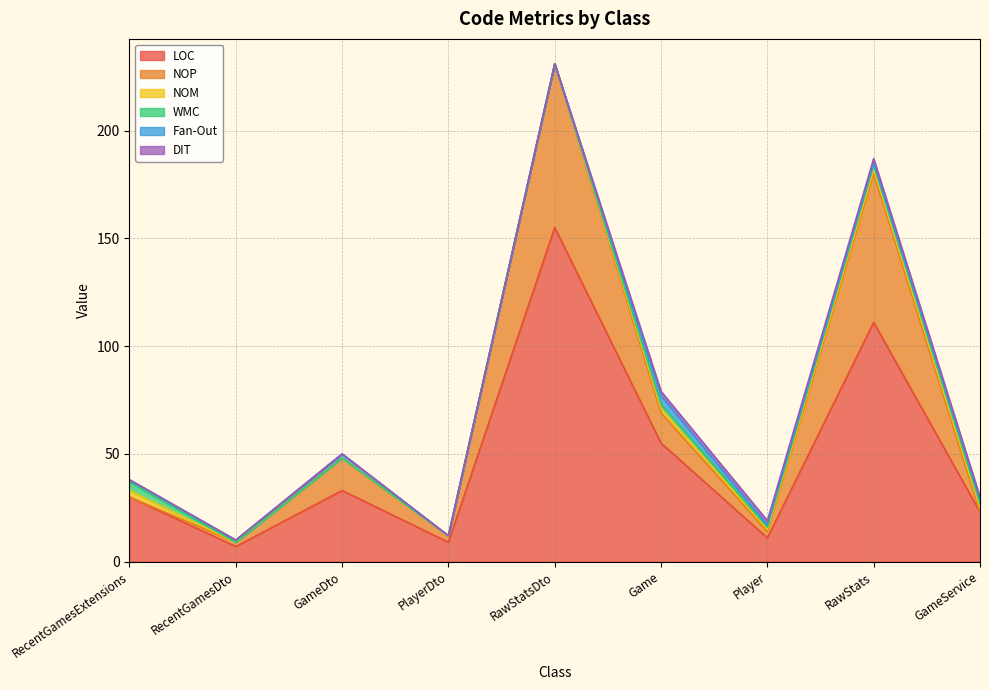

What is the difference between the highest and lowest values at RecentGamesDto?

7